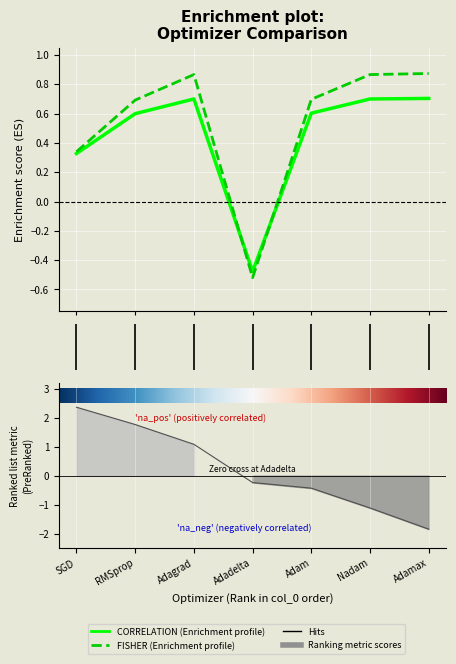

What is the value of the FISHER point at the 6th from the left?

0.9